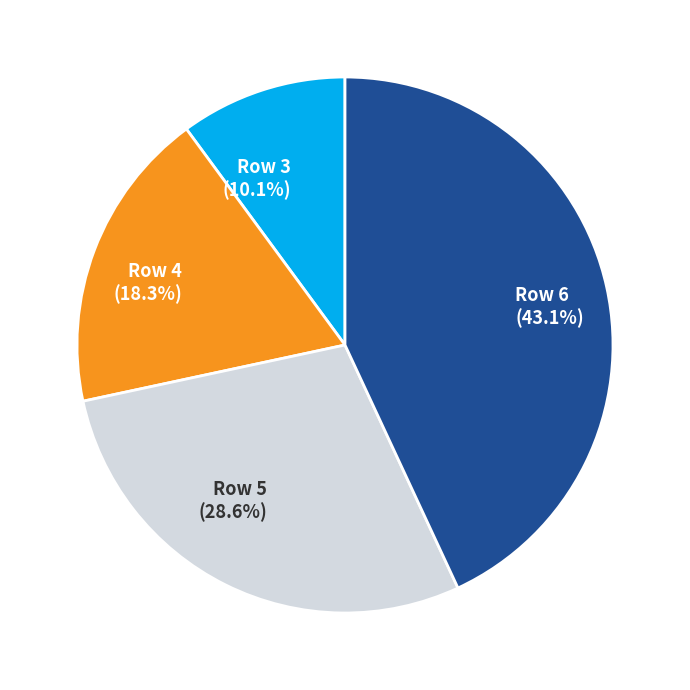

Is Row 3 the majority of the pie?

No